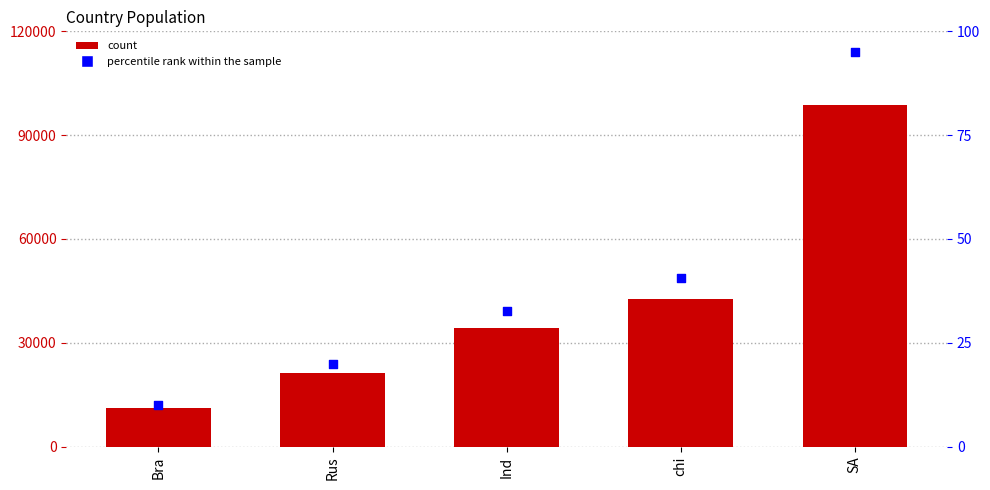

Which series has the widest spread of Y values?

Population